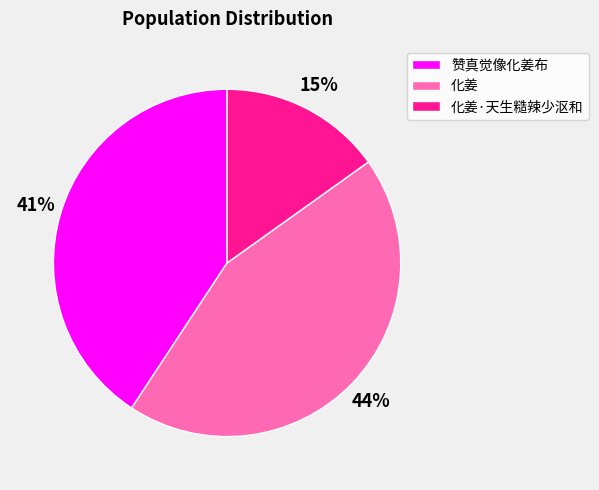

How many slices are in this pie chart?

3